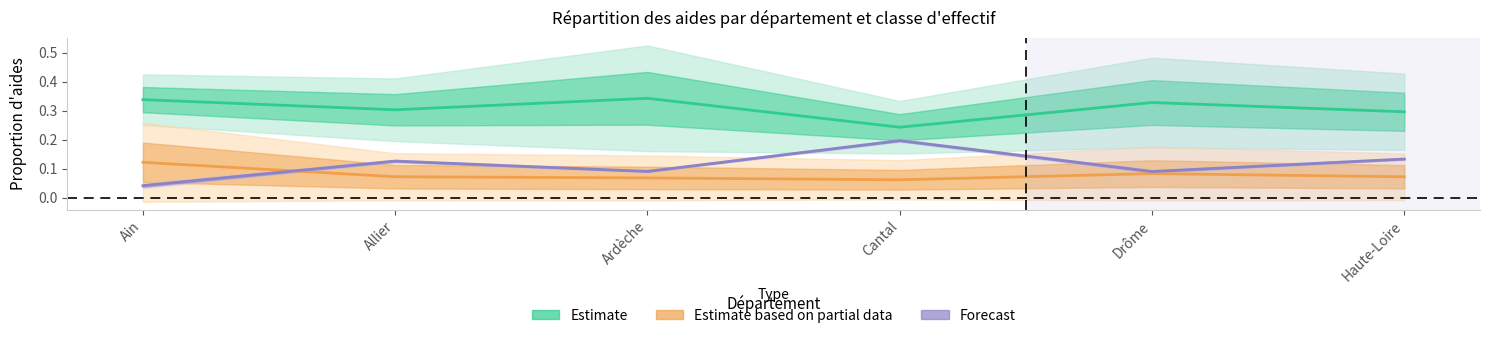

Where is the first local maximum for Forecast?

Allier